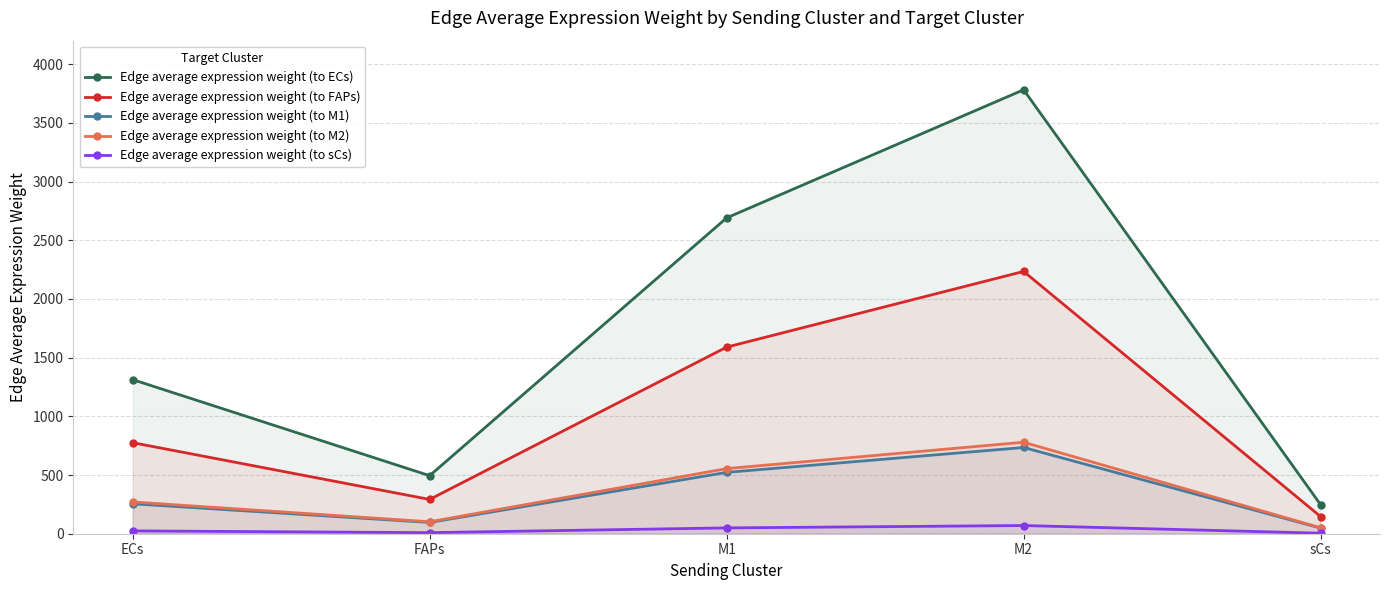

What is the spread (max minus min) of values at M2?

3711.8